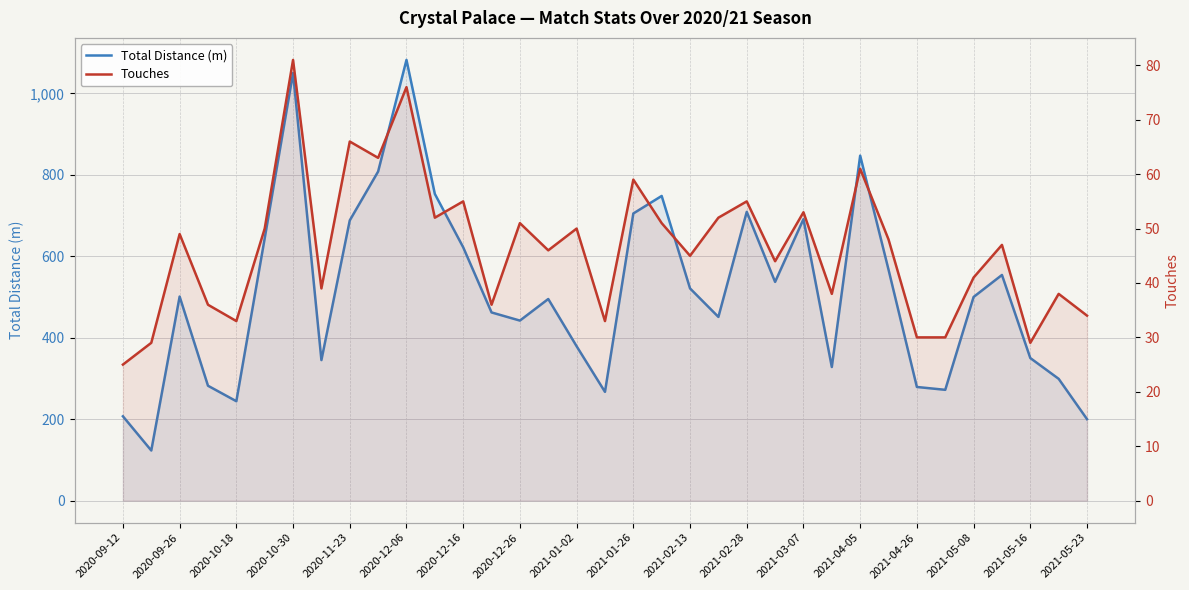

True or false: Touches and Total Distance (m) intersect in this chart.

False